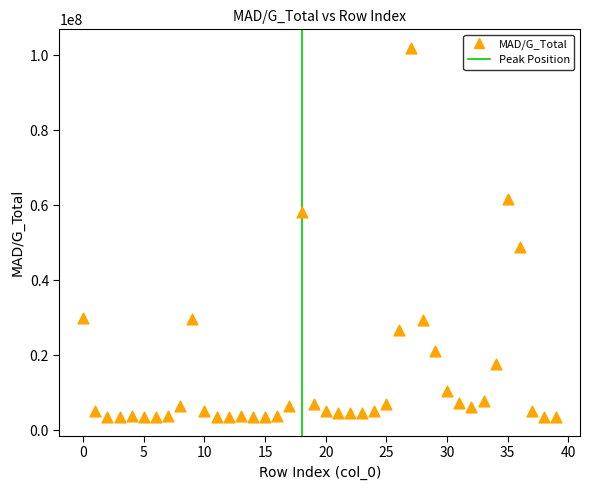

What Y value in the scatter plot is closest to 52725329?

48783928.6